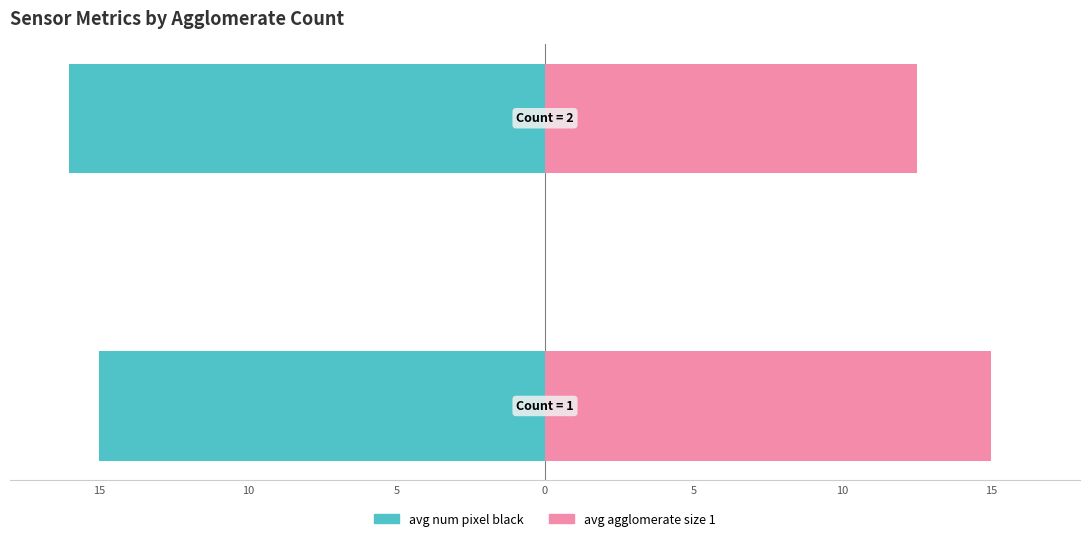

How many groups of bars are there?

2